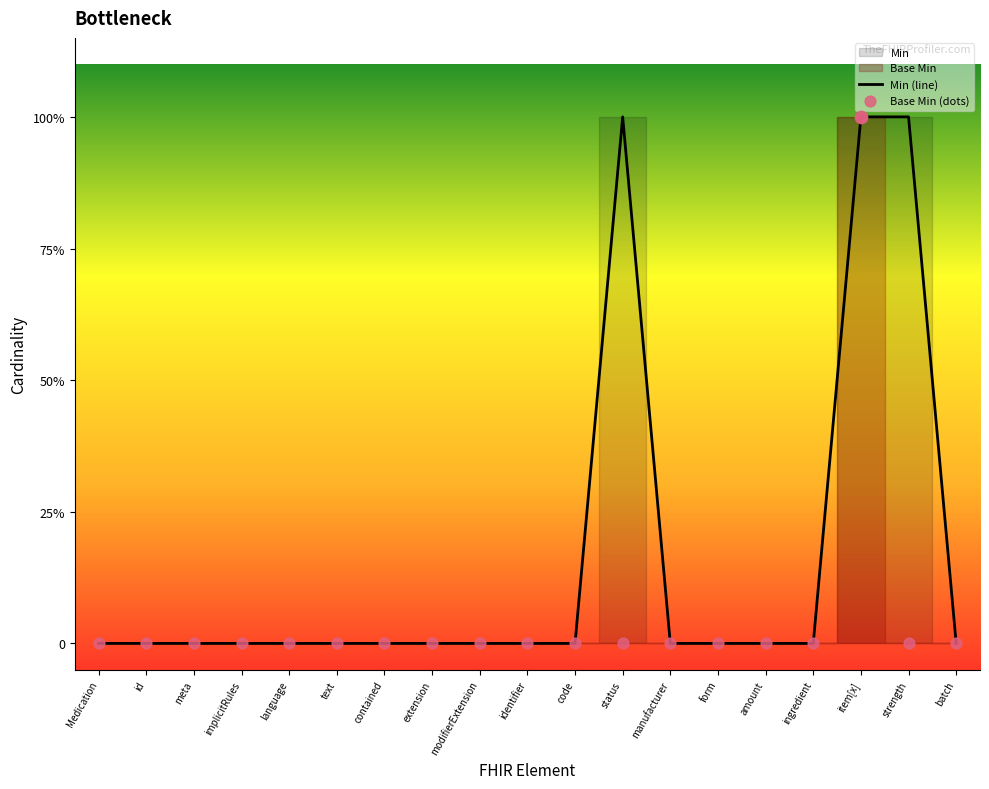

Which series contains the lowest Y value?

Min (line)